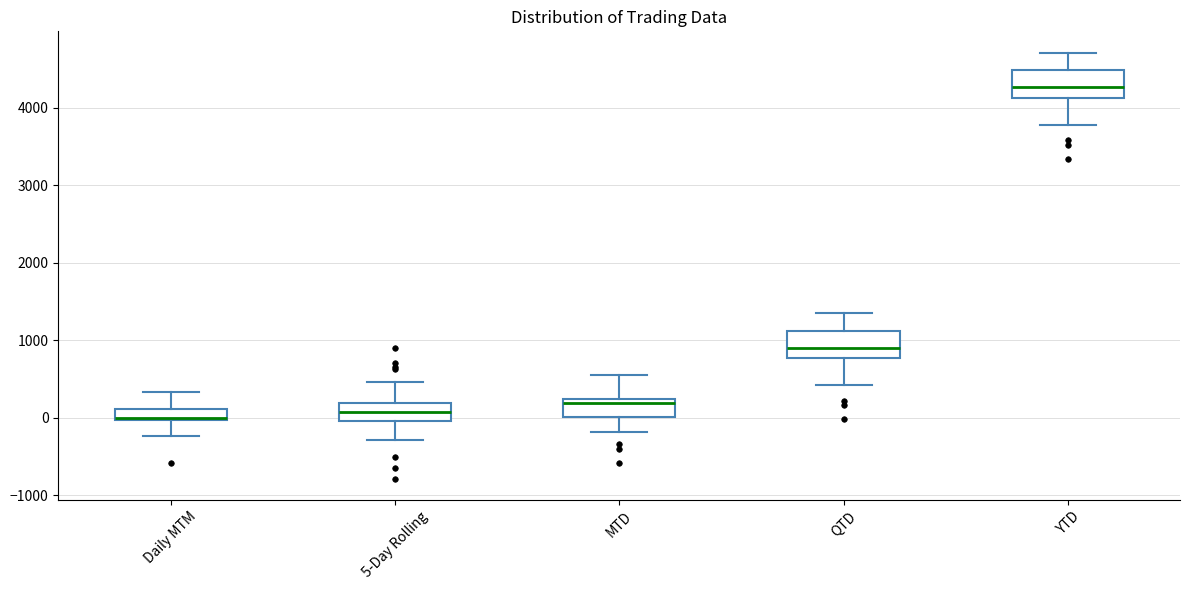

Reading left to right, transcribe this box plot: for each box, give where its median line is, the range the box spans, and where its two whiskers end, as read against the y-axis. The values are not printed on the chart, so give them approximately, as read against the axis.

Daily MTM: median 0 (just above the box's lower edge), box 0 to 100, whiskers -200 to 300
5-Day Rolling: median 100, box 0 to 200, whiskers -300 to 500
MTD: median 200 (just below the box's upper edge), box 0 to 200, whiskers -200 to 600
QTD: median 900, box 800 to 1100, whiskers 400 to 1300
YTD: median 4300, box 4100 to 4500, whiskers 3800 to 4700